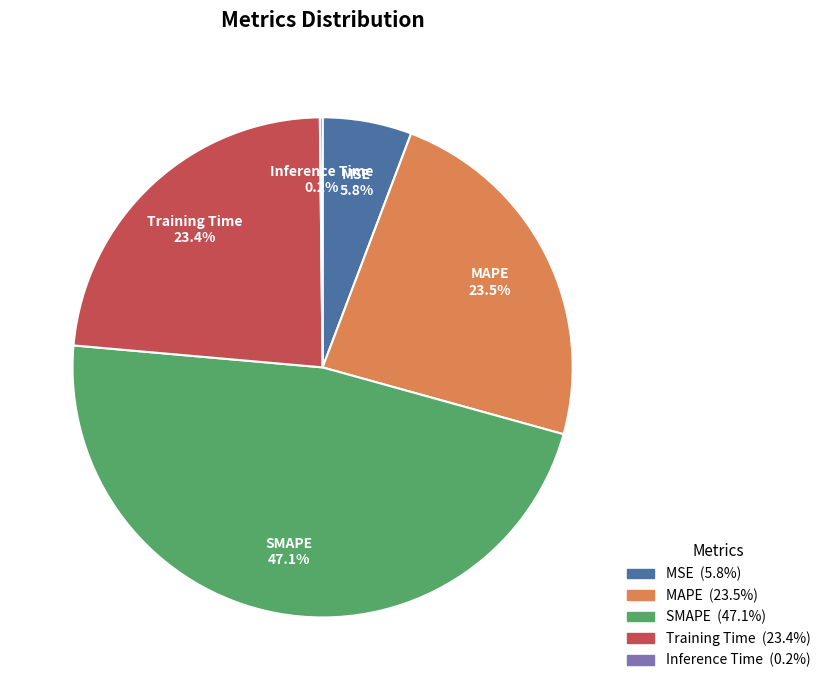

Combined, do MSE and MAPE account for over 50%?

No